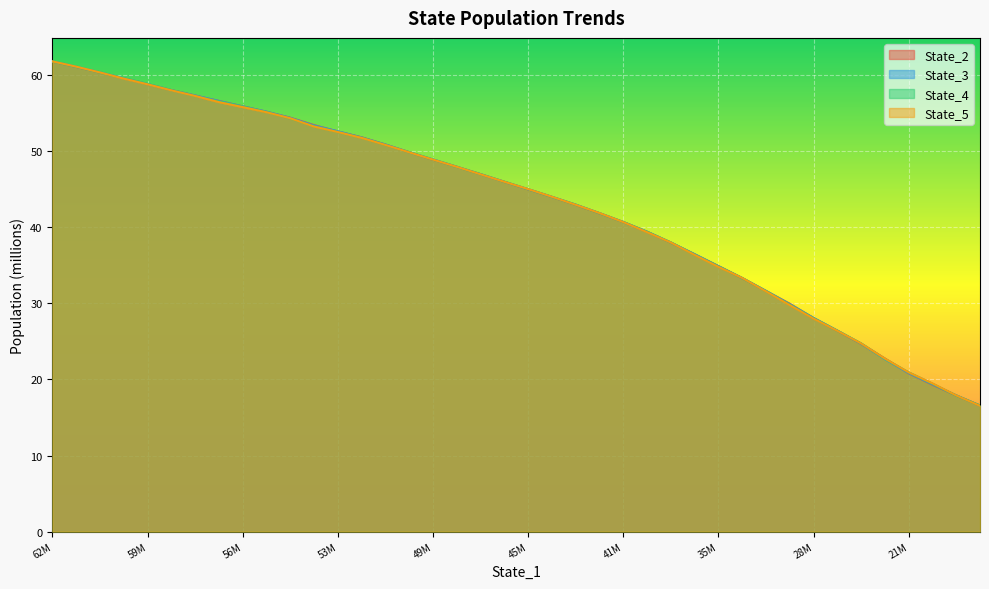

Which label corresponds to the smallest value in the chart?

39